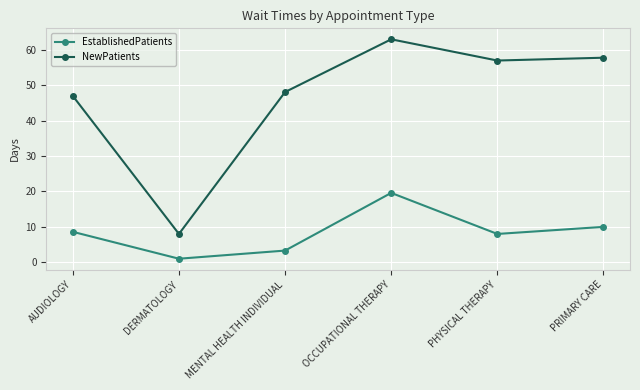

Reading right to left, extract all data points from this chart.

EstablishedPatients: PRIMARY CARE=10.0	PHYSICAL THERAPY=8.0	OCCUPATIONAL THERAPY=19.6	MENTAL HEALTH INDIVIDUAL=3.3	DERMATOLOGY=1.0	AUDIOLOGY=8.6
NewPatients: PRIMARY CARE=57.8	PHYSICAL THERAPY=57.0	OCCUPATIONAL THERAPY=63.0	MENTAL HEALTH INDIVIDUAL=48.1	DERMATOLOGY=8.0	AUDIOLOGY=47.0